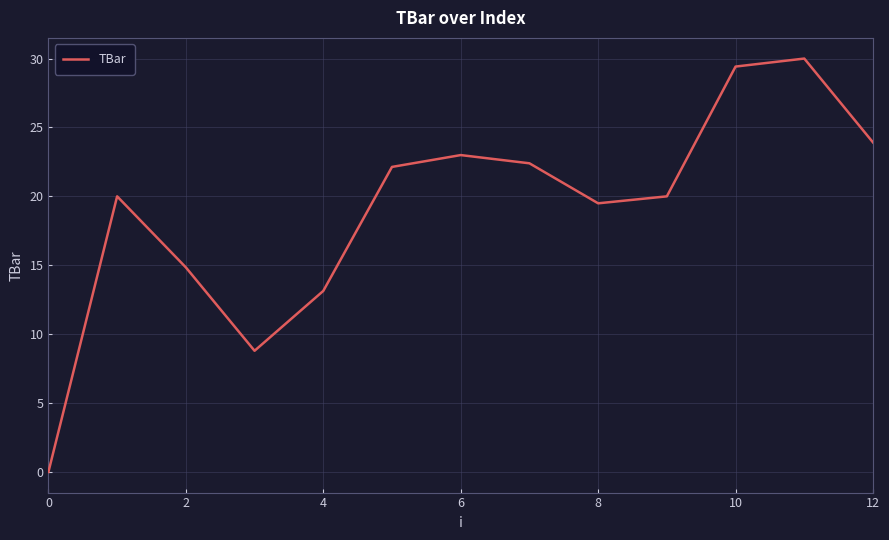

How many values are above zero?

12